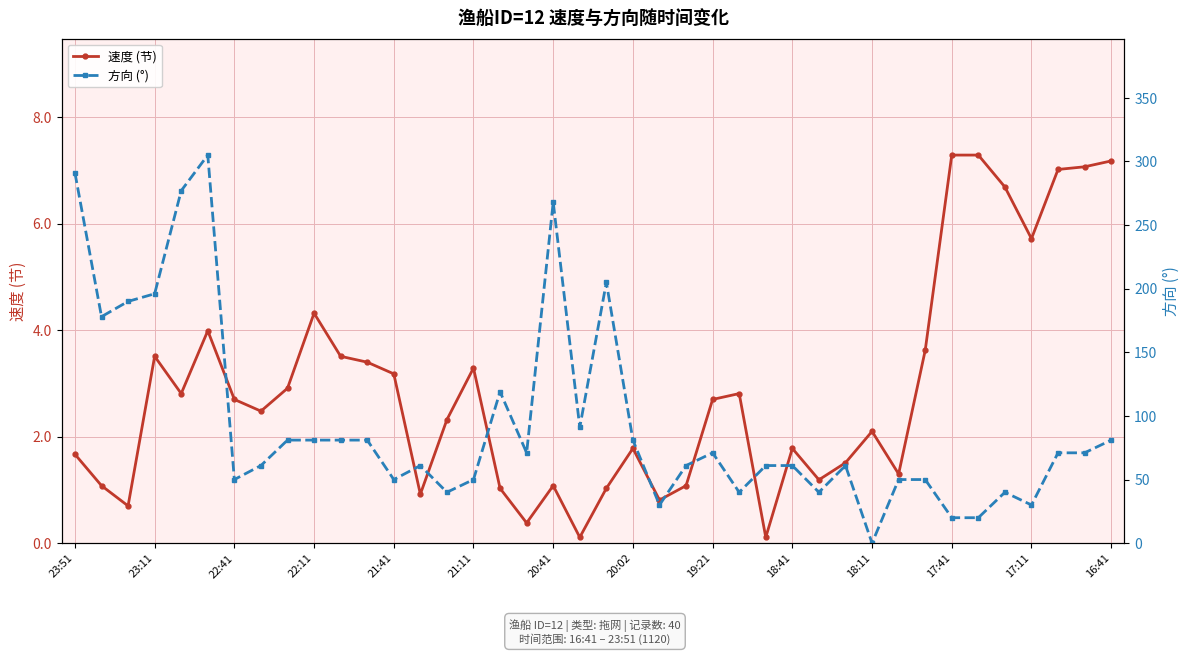

The value of 速度 (节) at 17 is 0.4. True or false?

True